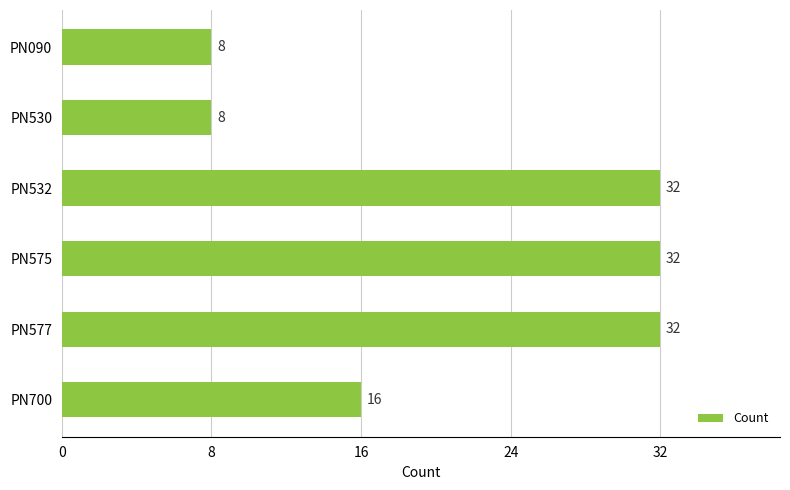

What is the value of the 3rd bar from the top?

32